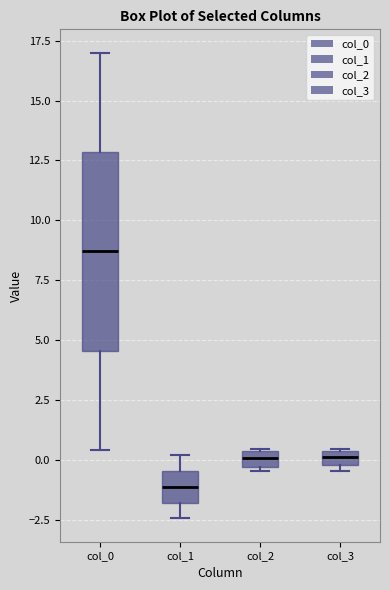

Which box's median line is the lowest?

col_1